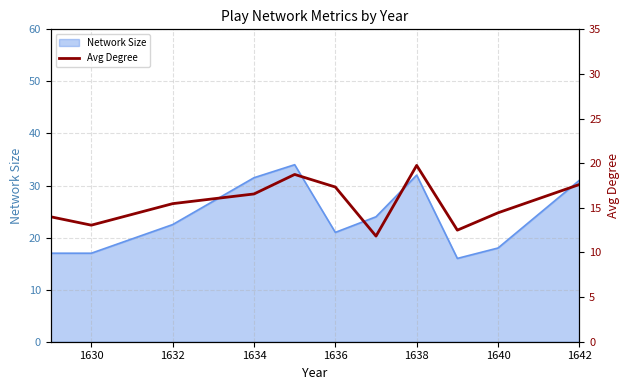

The value of Network Size at 1640 is 18.0. True or false?

True